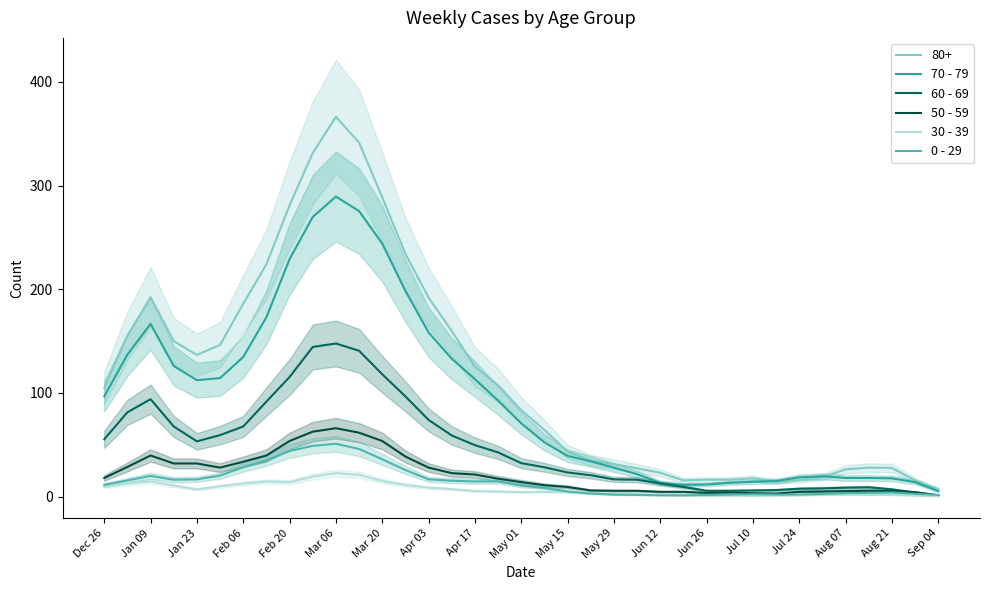

What is the approximate value of 30 - 39 at Jun 12?

2.0